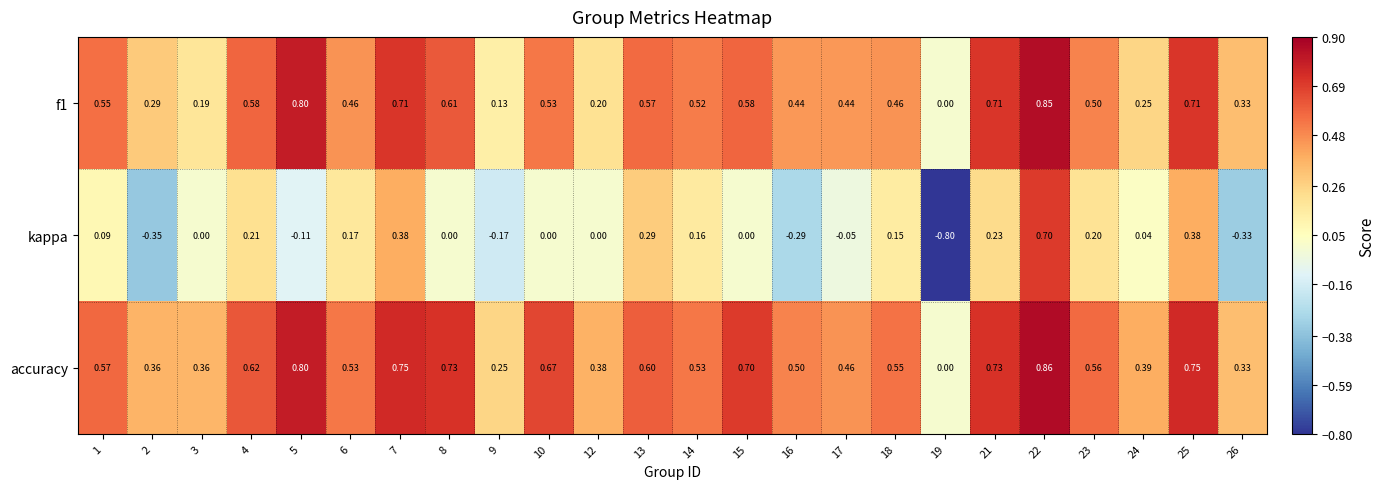

Which series has the widest spread of values?

kappa